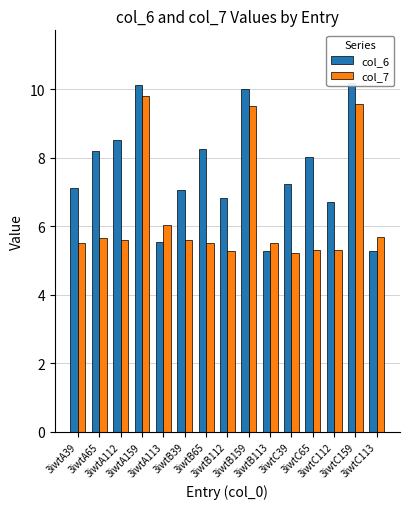

Rank the series at 3iwtB113 from highest to lowest value.

col_7, col_6